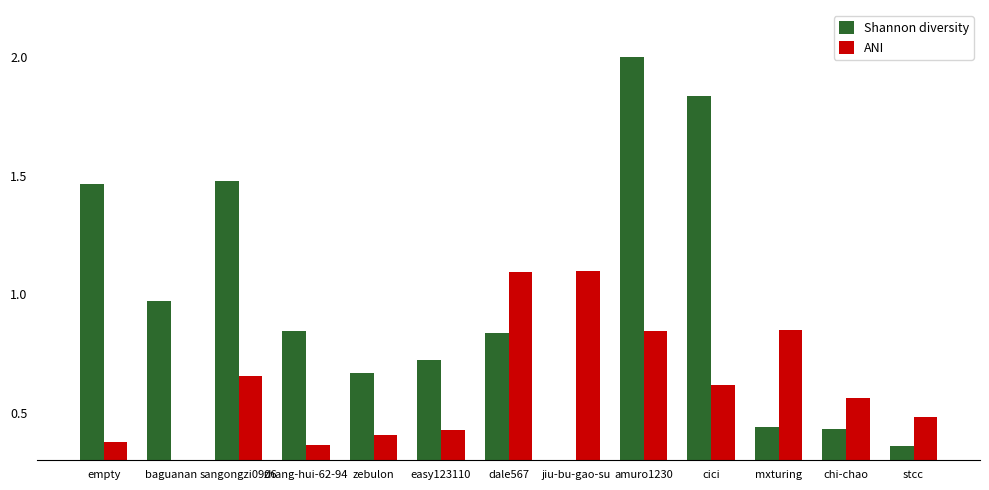

What is the difference between the highest and lowest values at dale567?

0.3